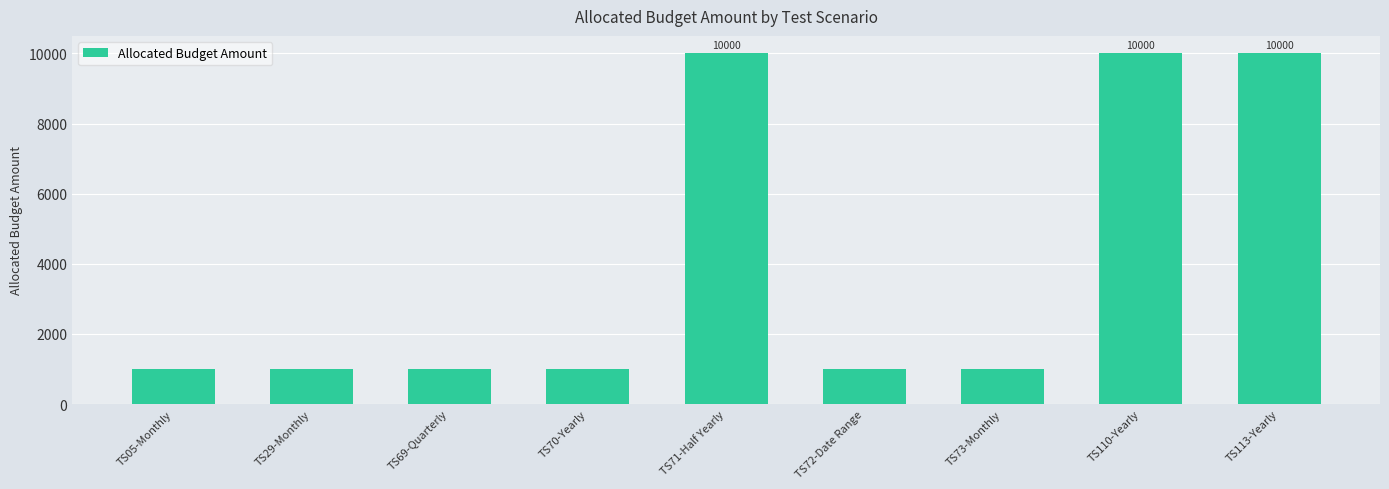

Approximately how many times larger is the value at TS110-Yearly compared to TS71-Half Yearly?

1.0